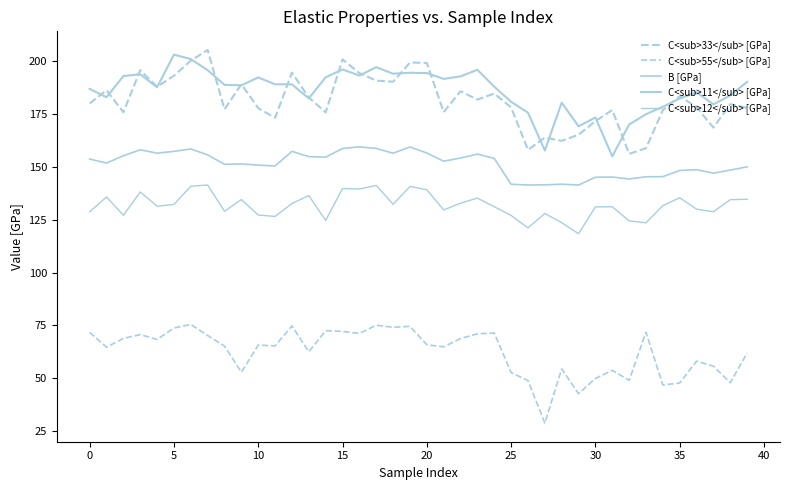

How many lines are shown in the chart?

5